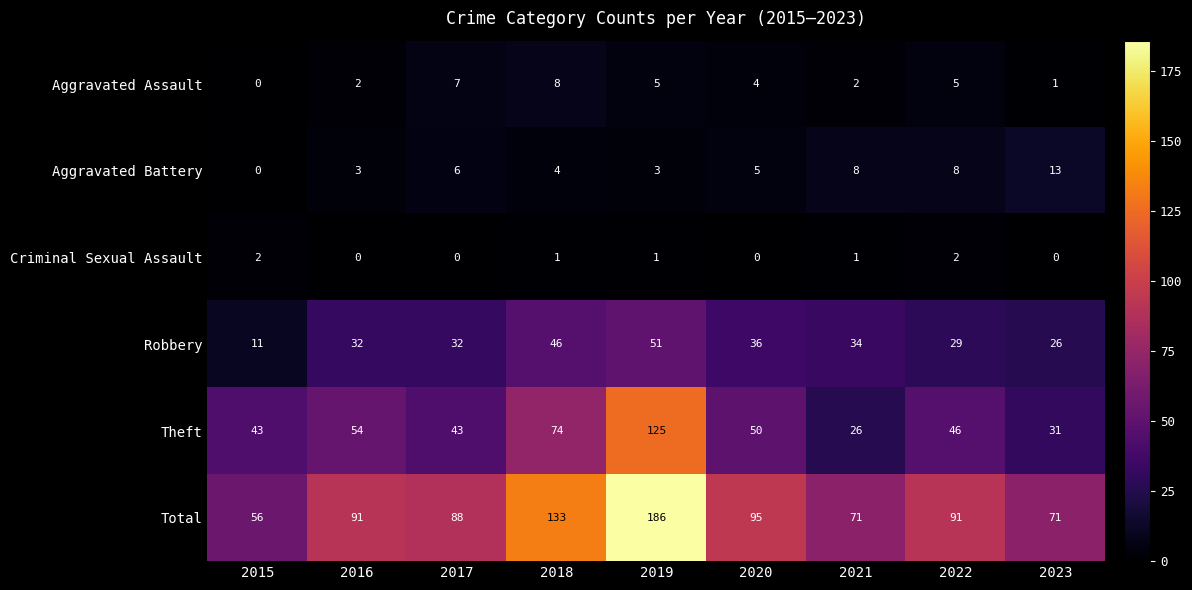

Between 2015 and 2022, which series saw the biggest shift?

Total